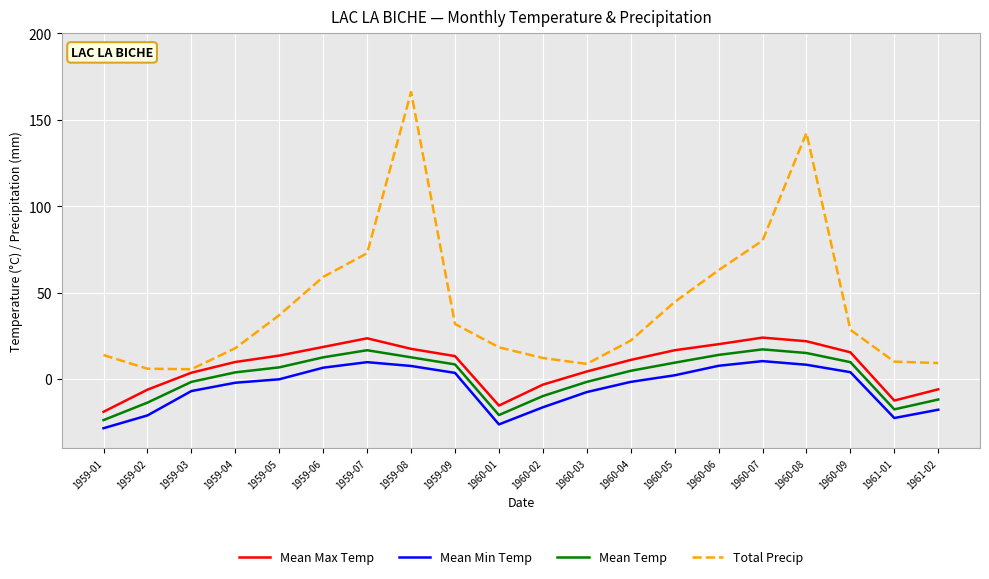

Is it true that Mean Max Temp equals -28.5 at 1959-01?

False